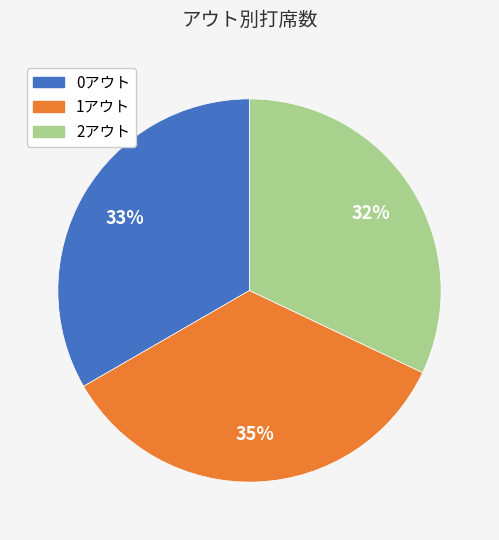

To the nearest percent, what portion does 0アウト represent?

33%